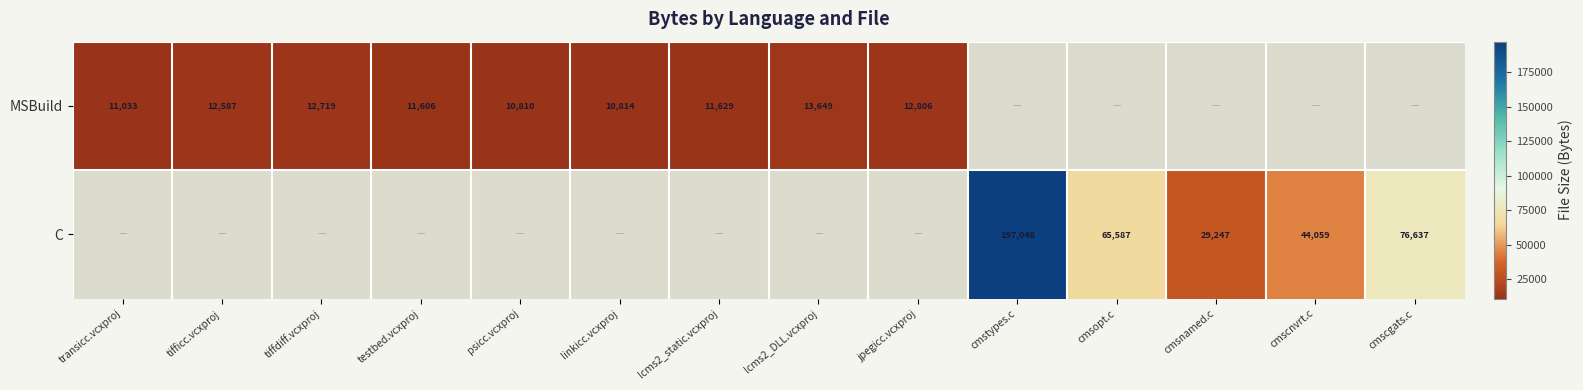

What is the difference between the MSBuild values at tiffdiff.vcxproj and linkicc.vcxproj?

1905